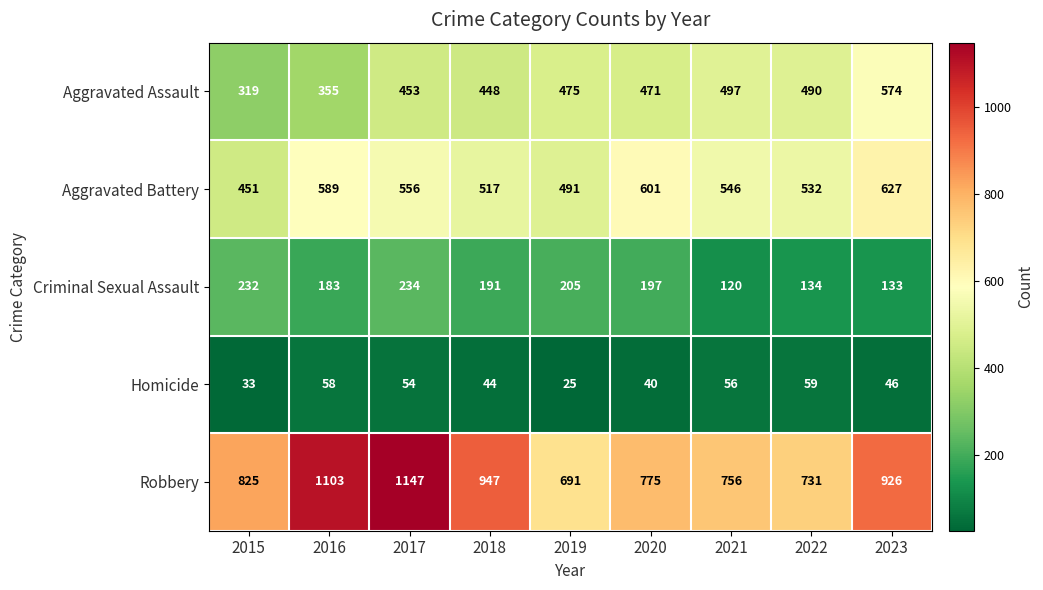

Rank the categories by Criminal Sexual Assault value from highest to lowest.

2017, 2015, 2019, 2020, 2018, 2016, 2022, 2023, 2021